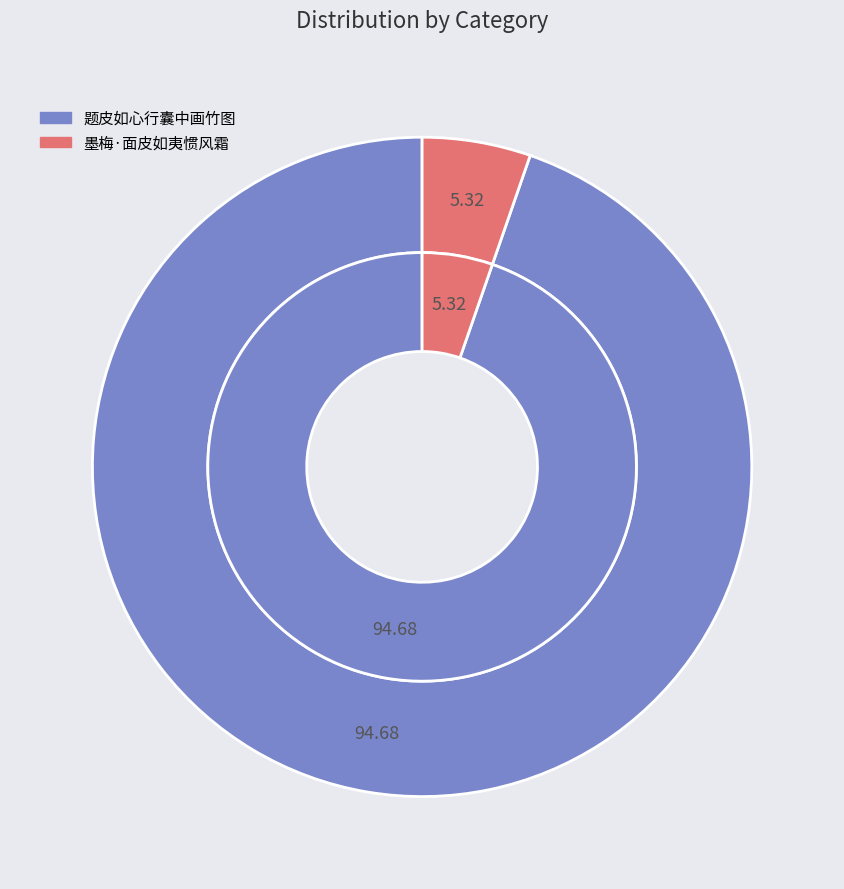

To the nearest percent, what percentage of the pie is 题皮如心行囊中画竹图?

95%